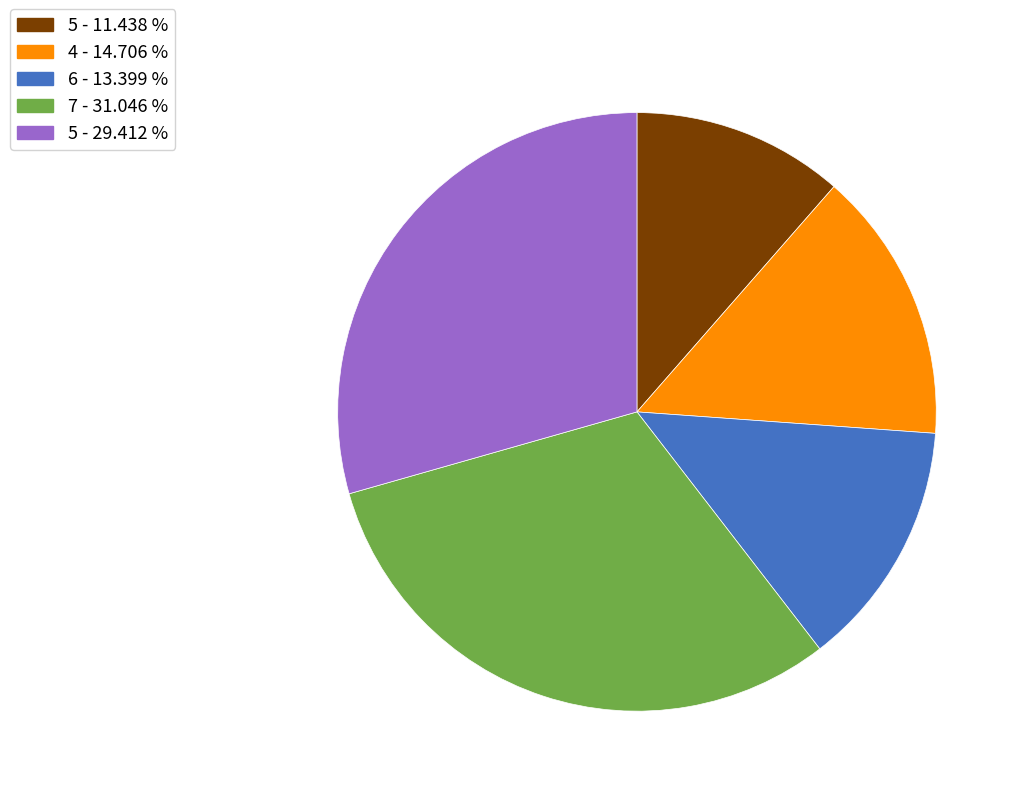

Does any single category account for the majority?

No